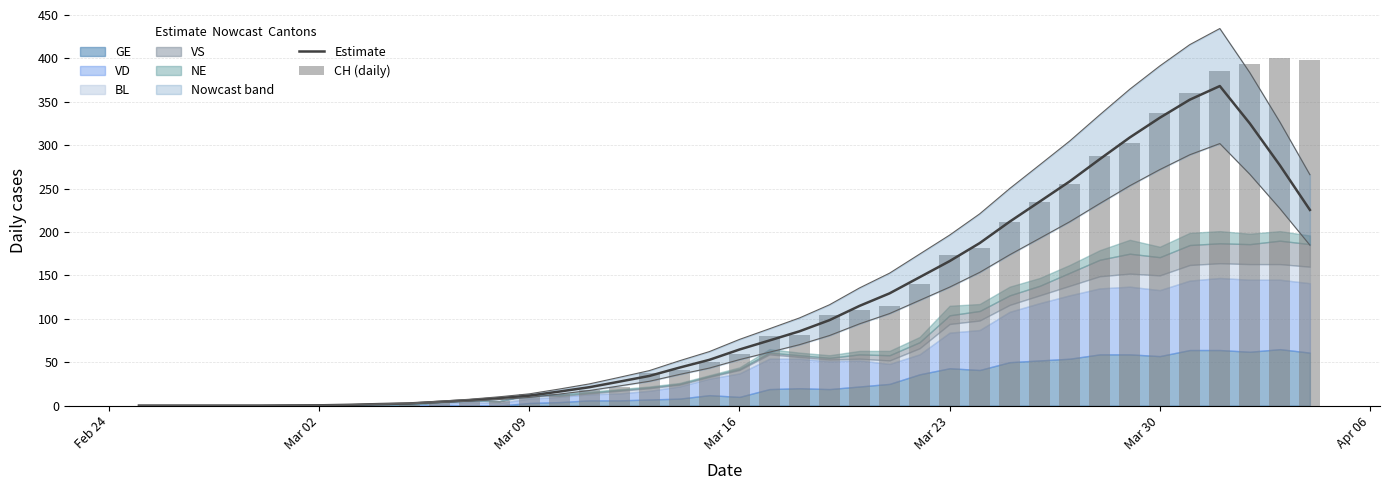

What is the label of the 3rd bar from the left?

Mar 09